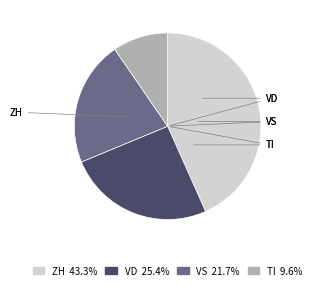

Which slice is the smallest?

TI